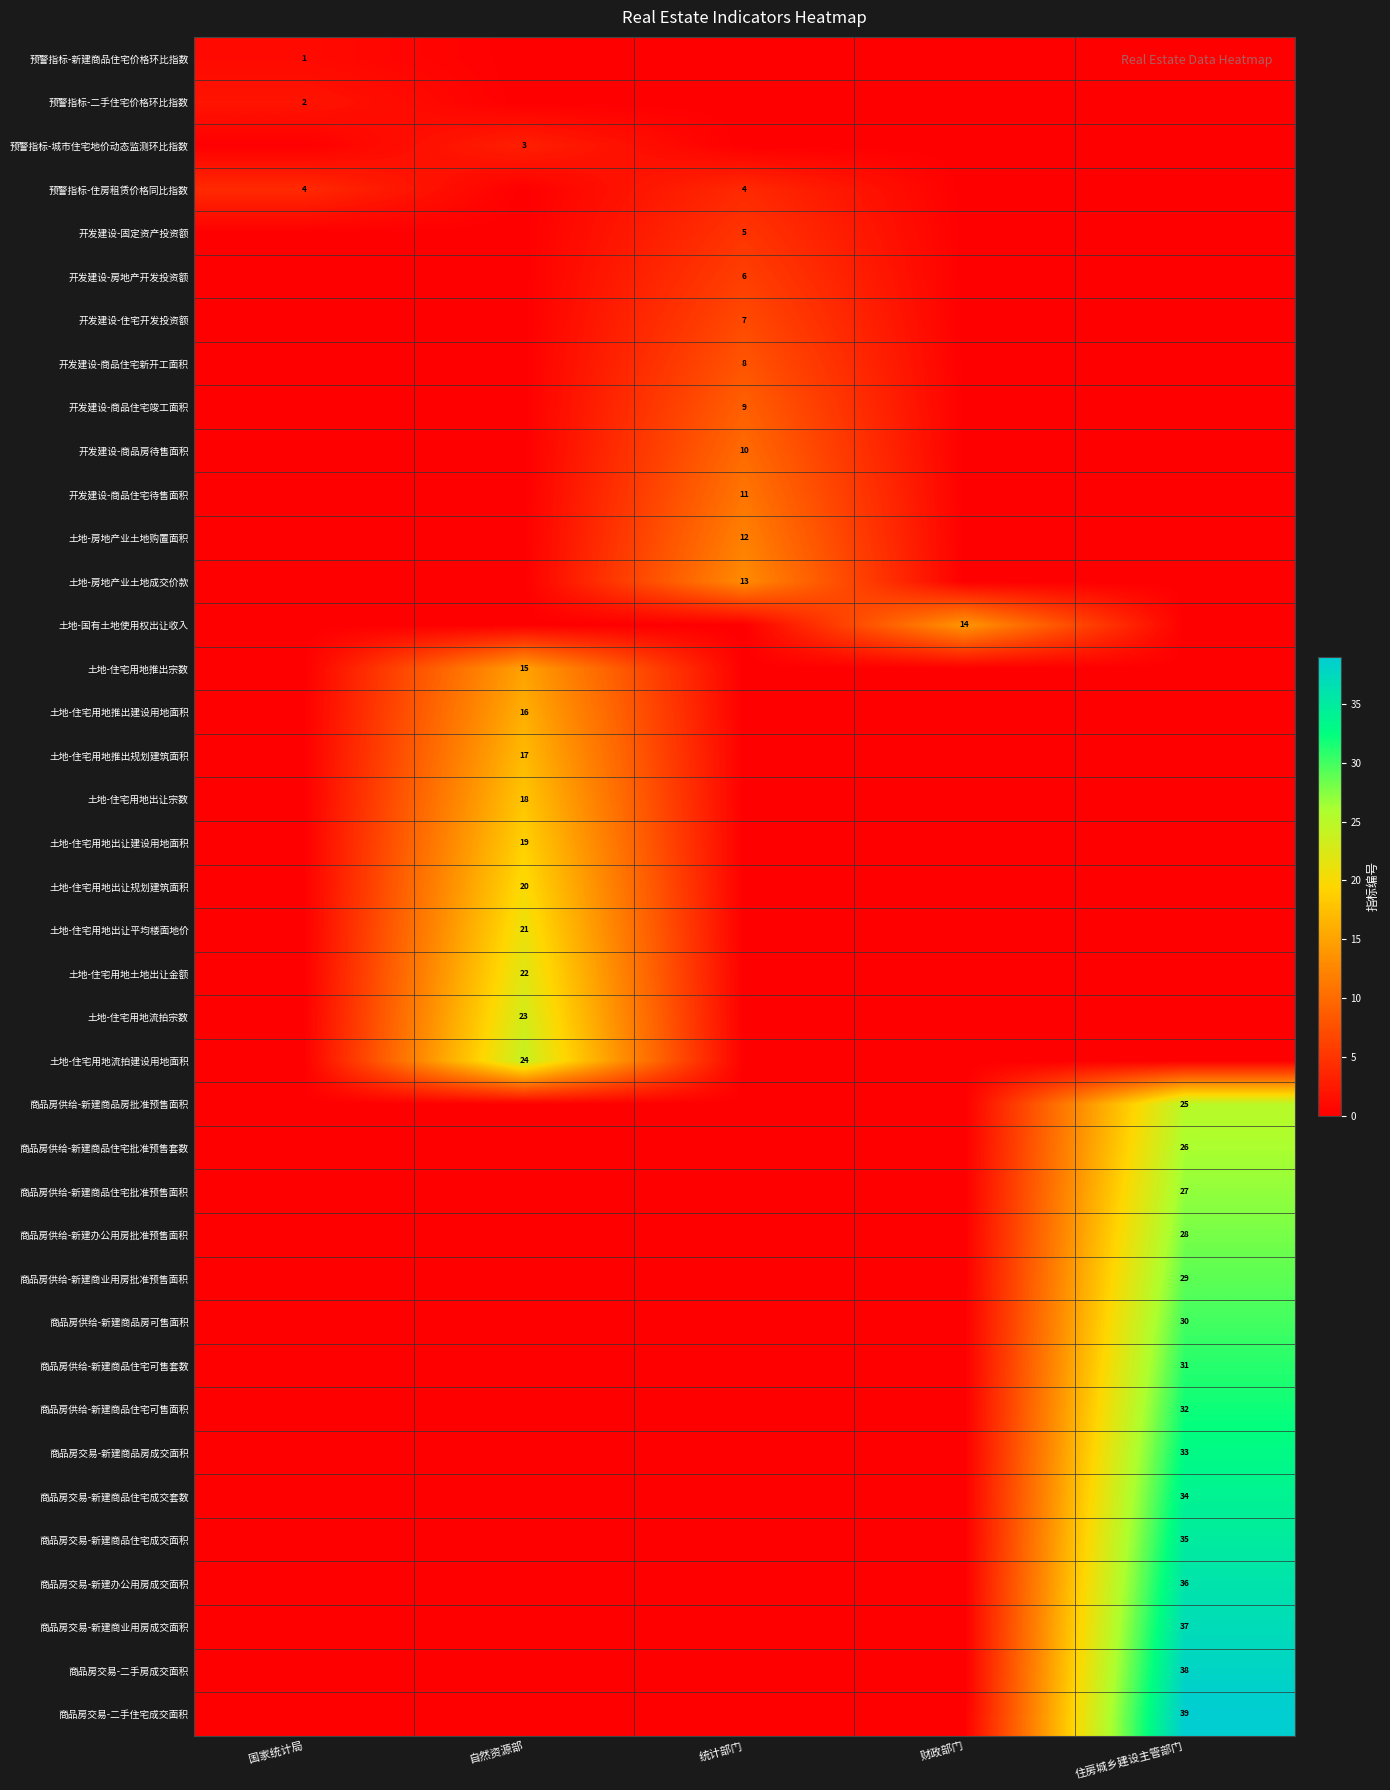

The 土地-住宅用地推出宗数 series shows 23 at 自然资源部. True or false?

False